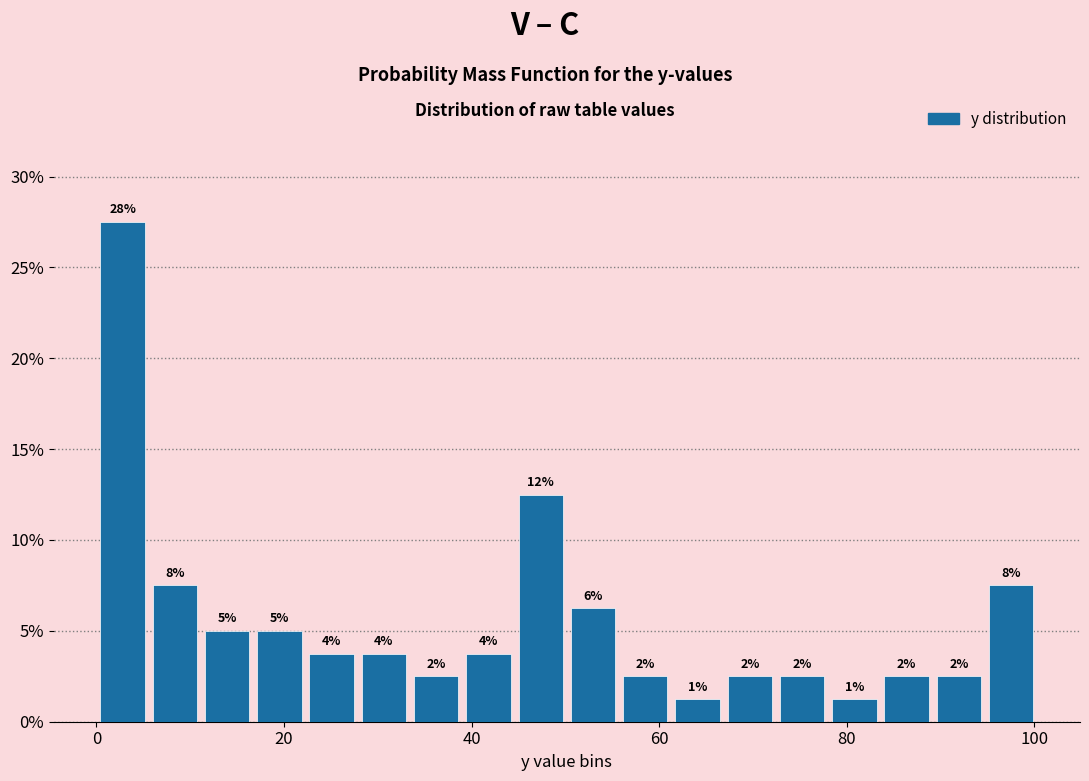

Around what value on the x-axis is the tallest bar? Give the approximate position of its centre, as read against the axis.

2